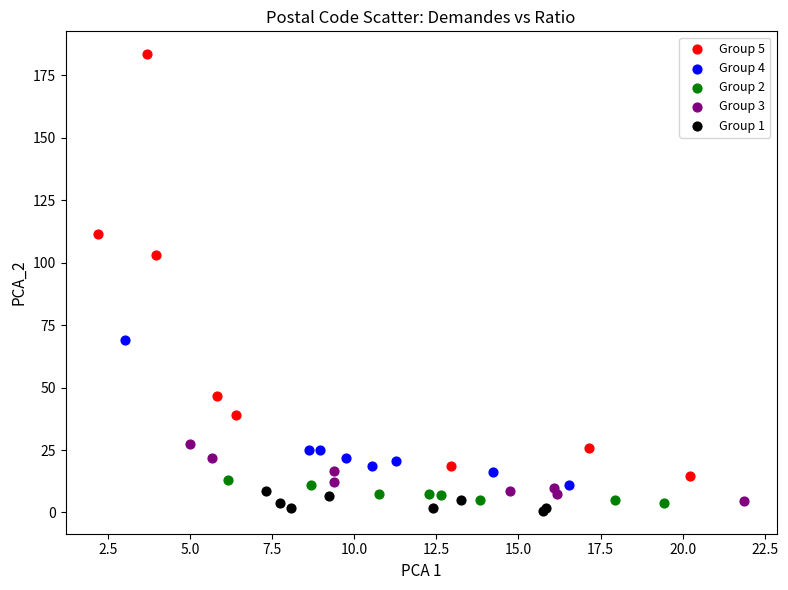

Which series has the widest spread of Y values?

Group 5